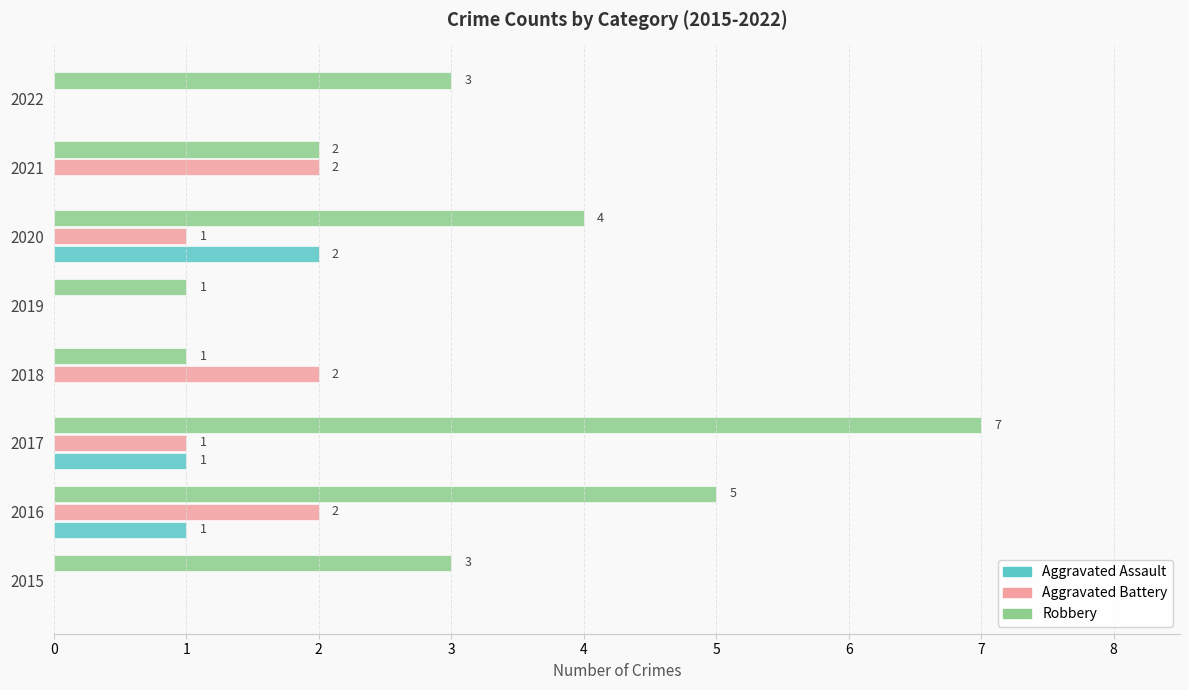

At which label does Aggravated Assault reach its peak?

2020